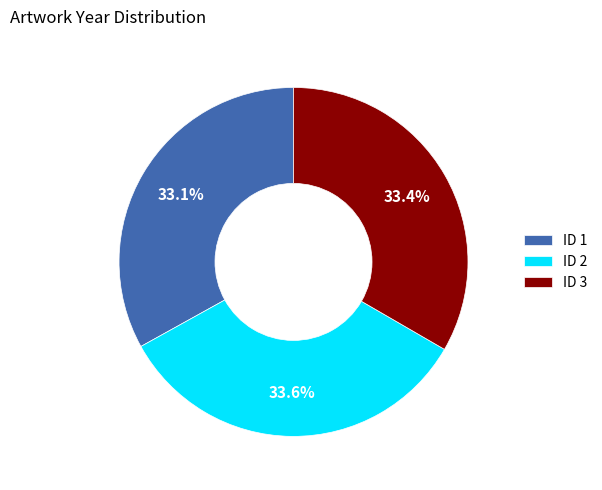

Is there any slice that represents more than half of the pie?

No